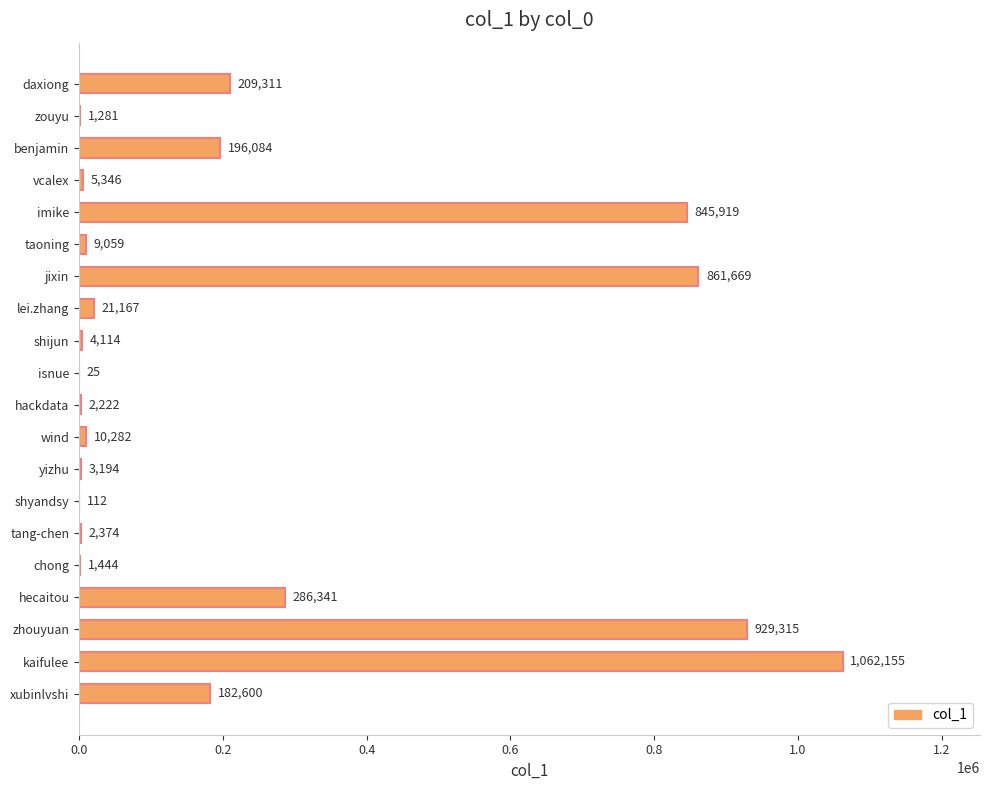

Which label corresponds to the largest value in the chart?

kaifulee